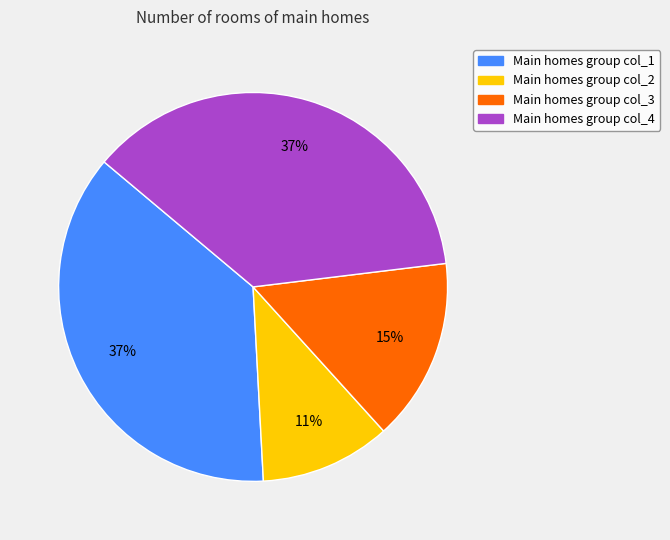

To the nearest percent, what is the difference between the largest and smallest slice percentages?

26%